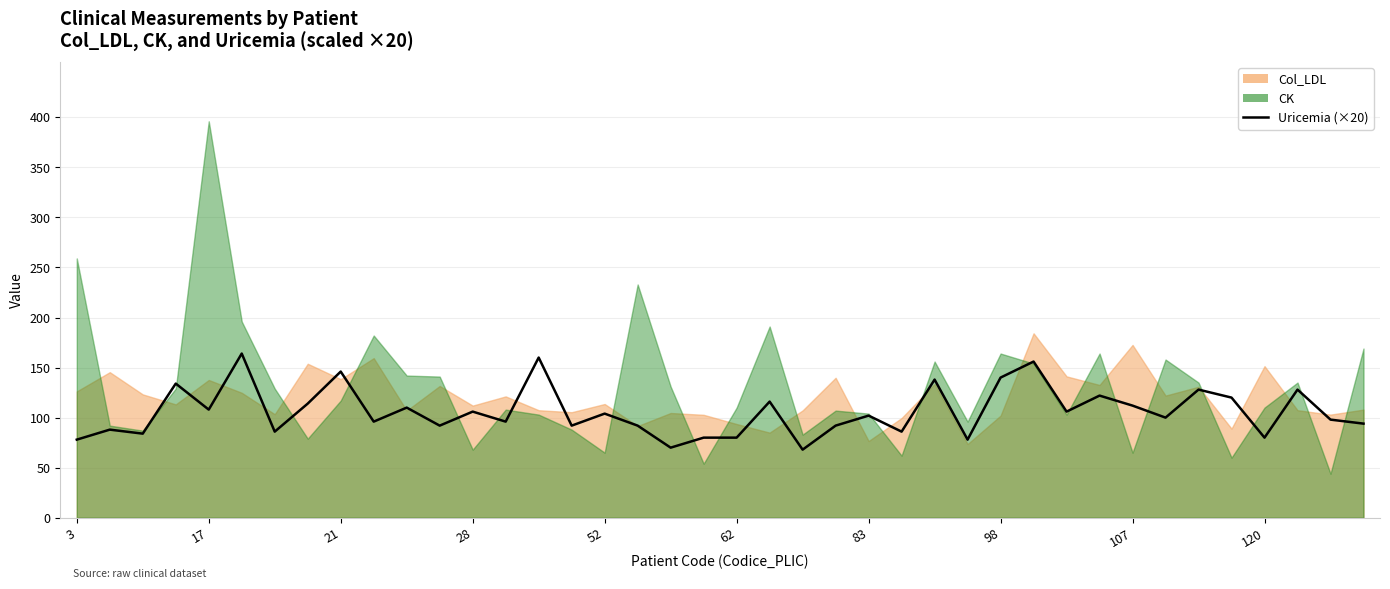

At which category does the data reach its first local peak?

17